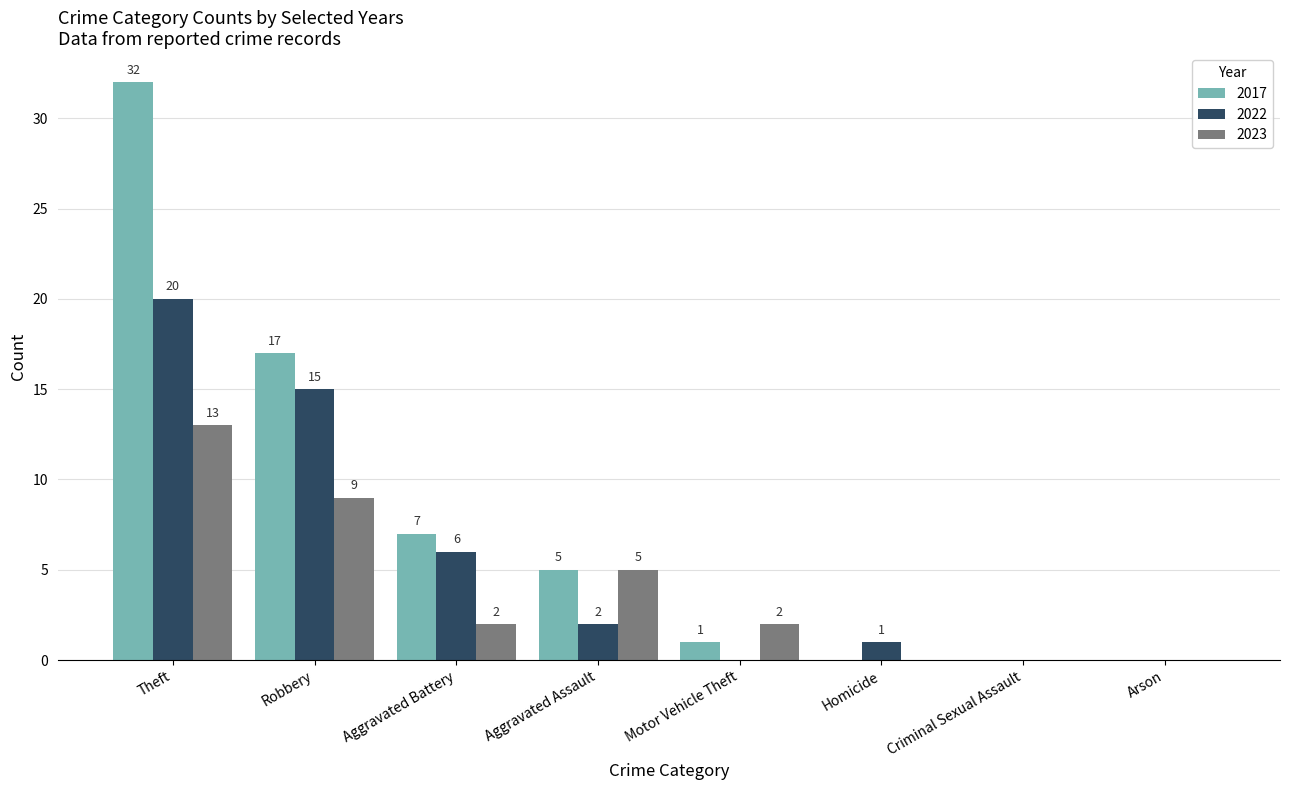

How many values in 2023 are above zero?

5